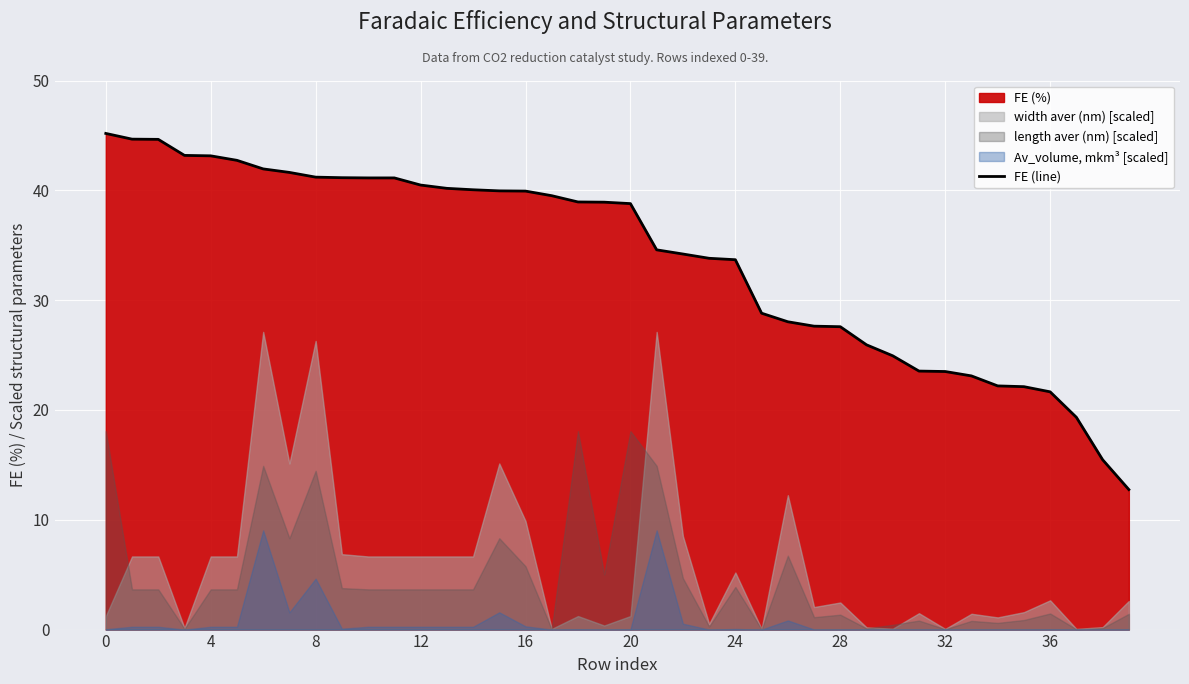

Is it true that FE (line) equals 23.5 at 32?

True